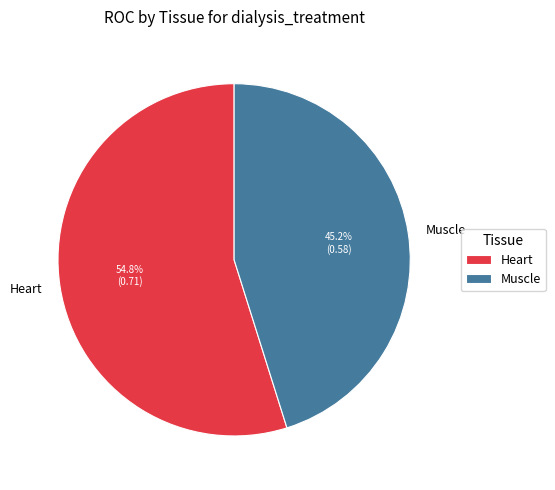

Does Heart represent more than half of the total?

Yes